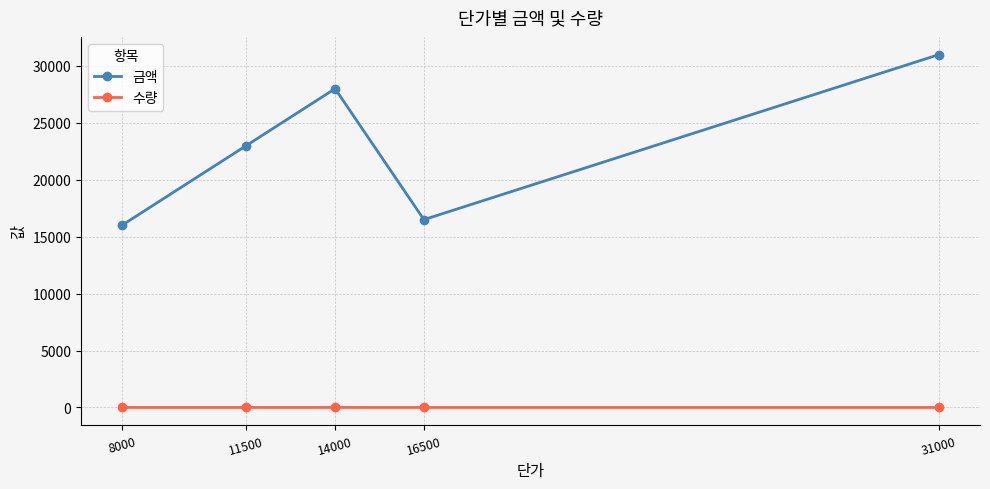

Which series has the widest spread of values?

금액